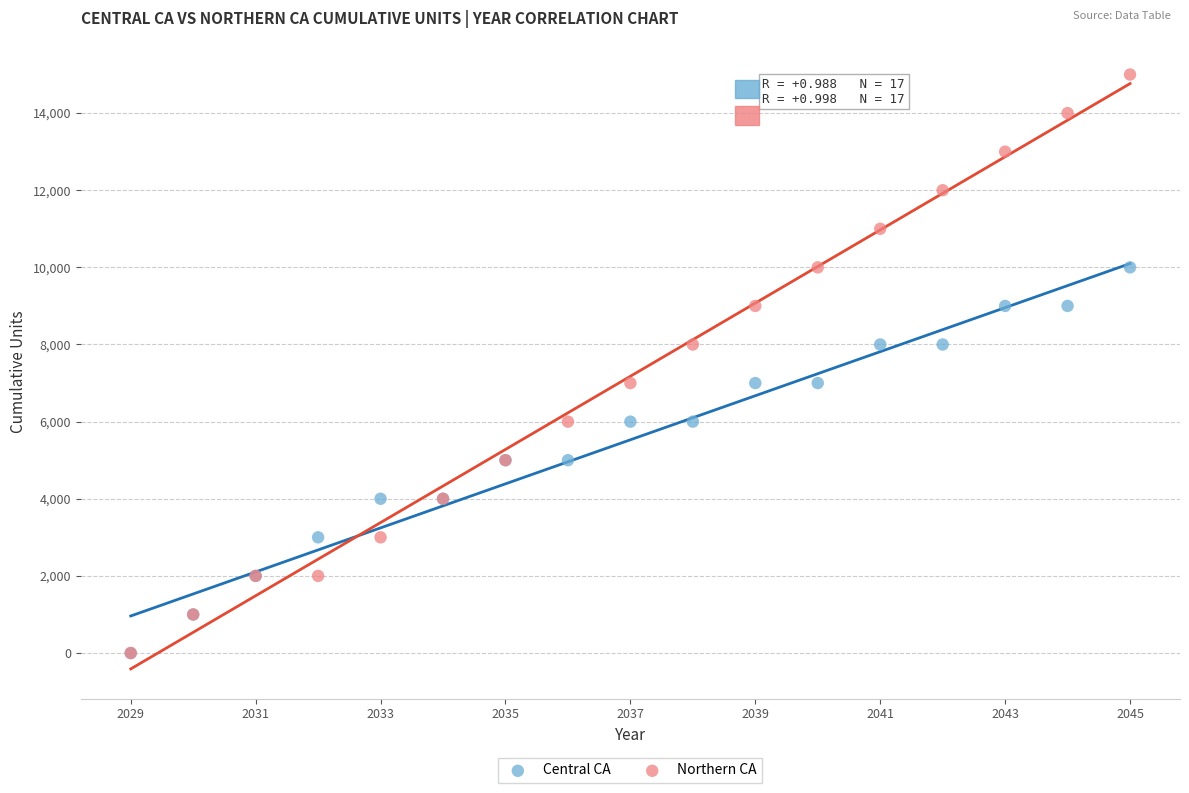

What are all the series names shown in the legend?

Central CA, Northern CA